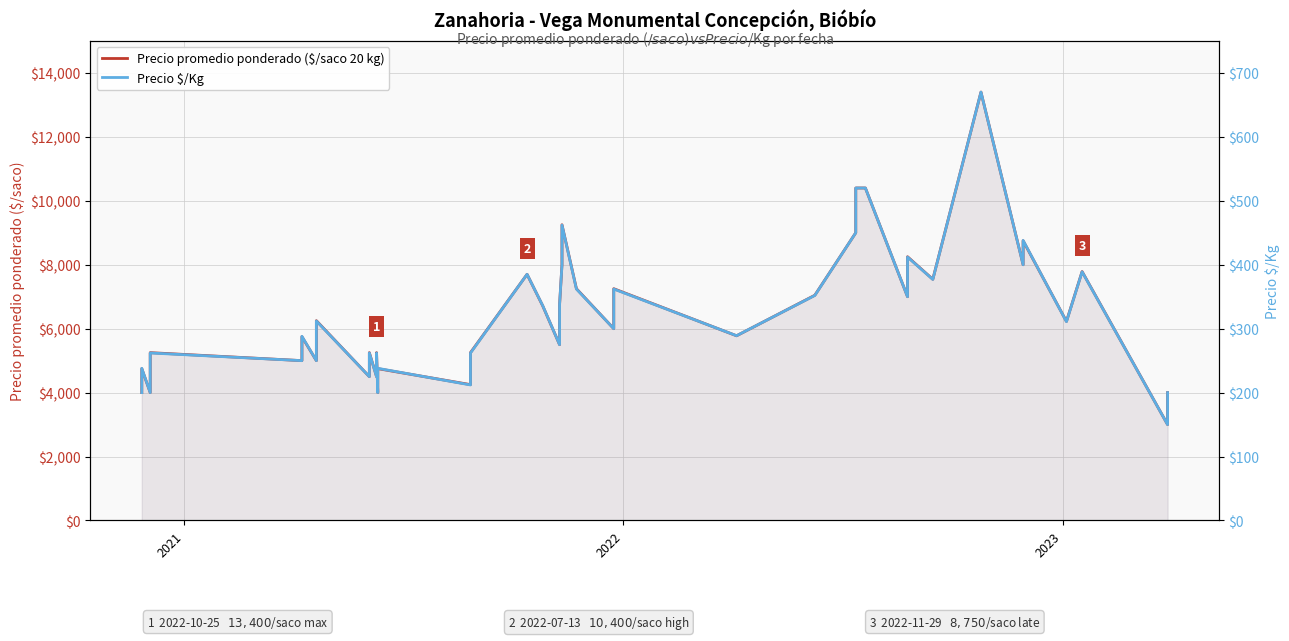

How many lines are shown in the chart?

2